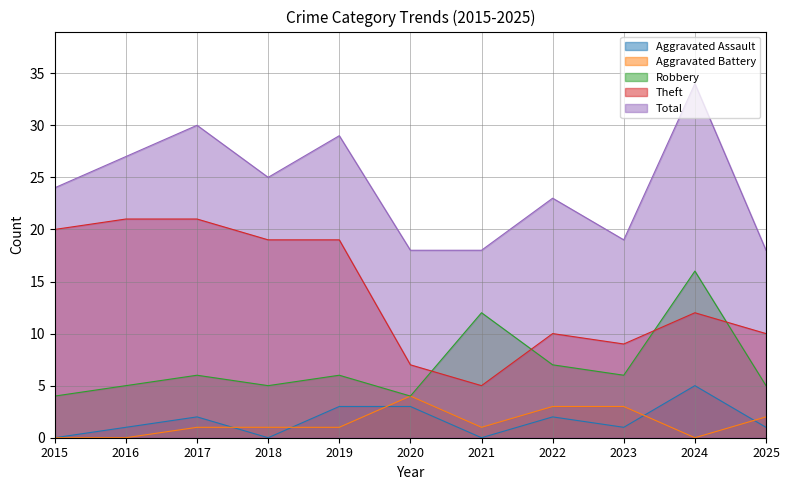

At how many categories does at least one series exceed 21?

7